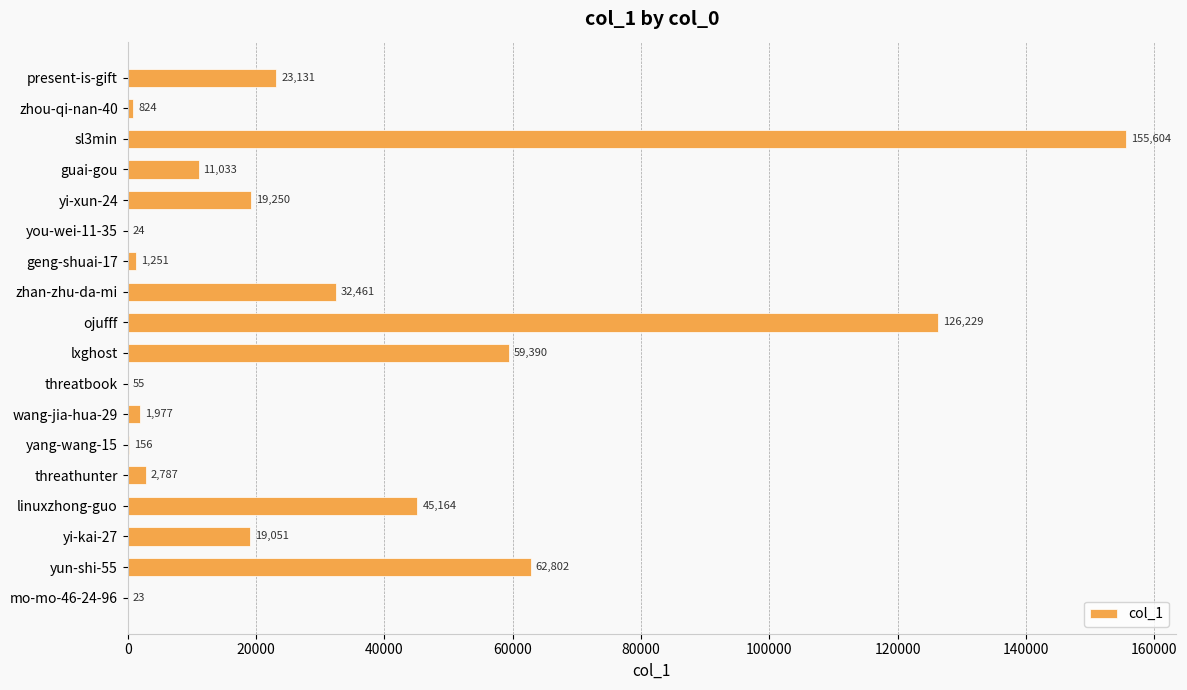

Between linuxzhong-guo and zhou-qi-nan-40, which is larger?

linuxzhong-guo